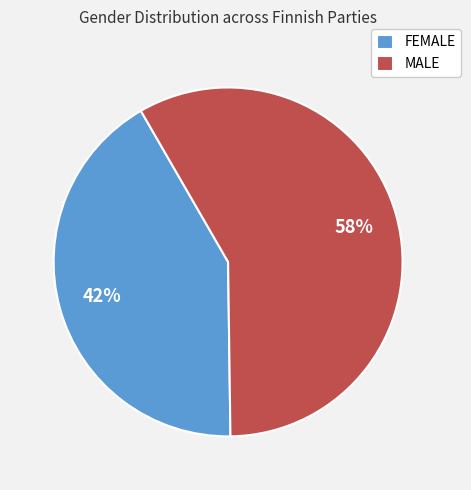

Which has a higher value, FEMALE or MALE?

MALE